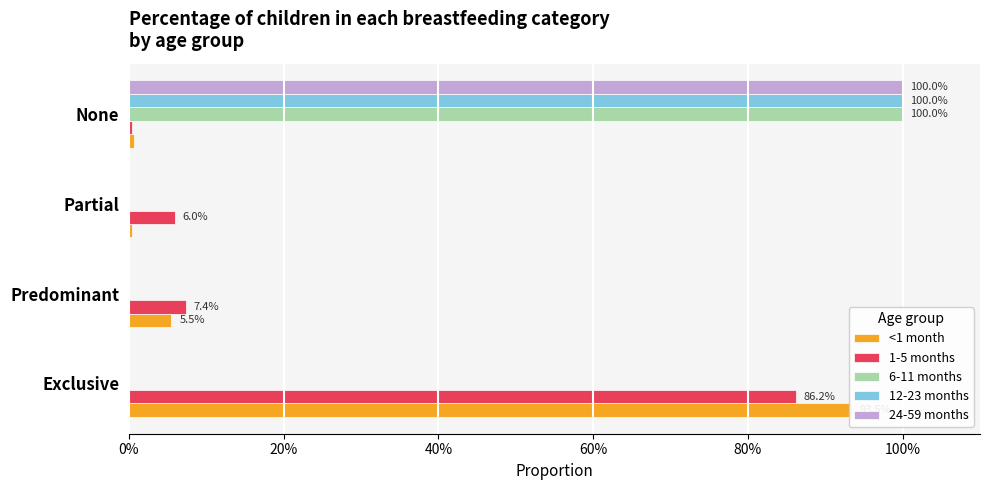

The value of <1 month at Predominant is 0.1. True or false?

False